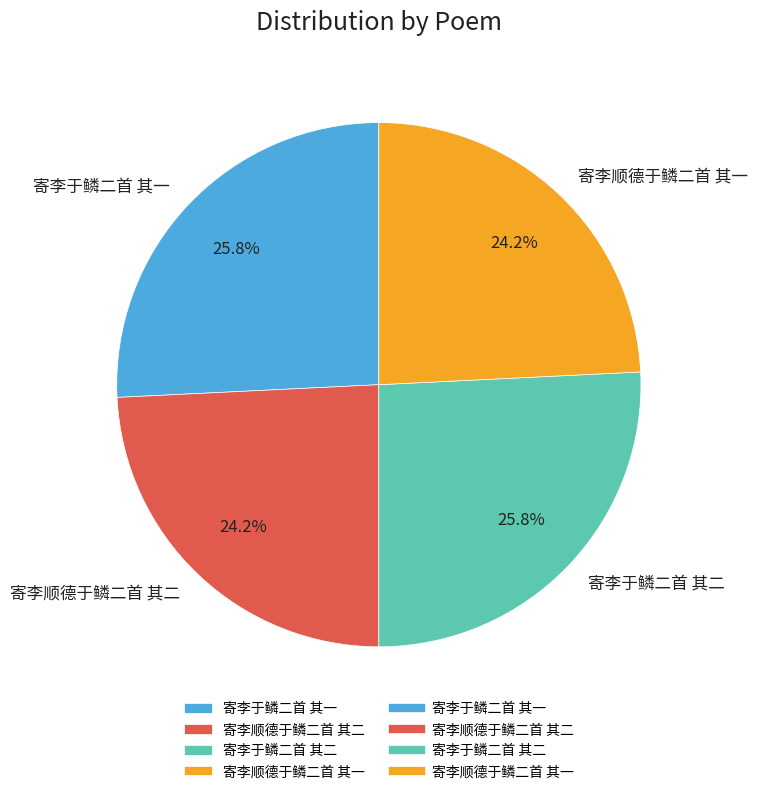

To the nearest percent, what portion does 寄李于鳞二首 其一 represent?

26%